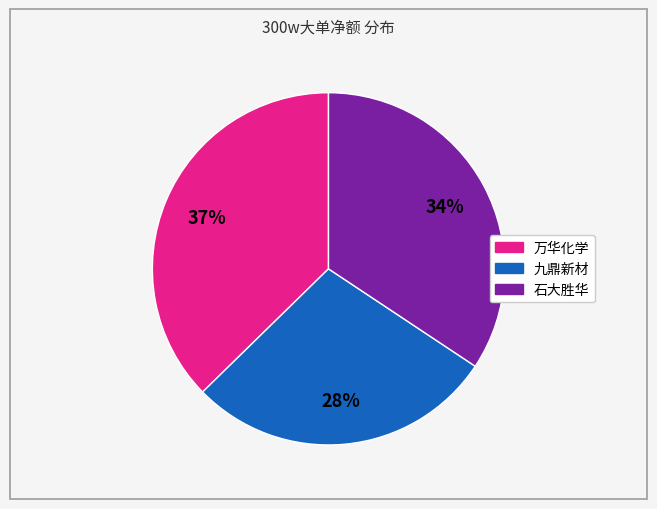

What percentage is the 万华化学 slice, to the nearest percent?

37%